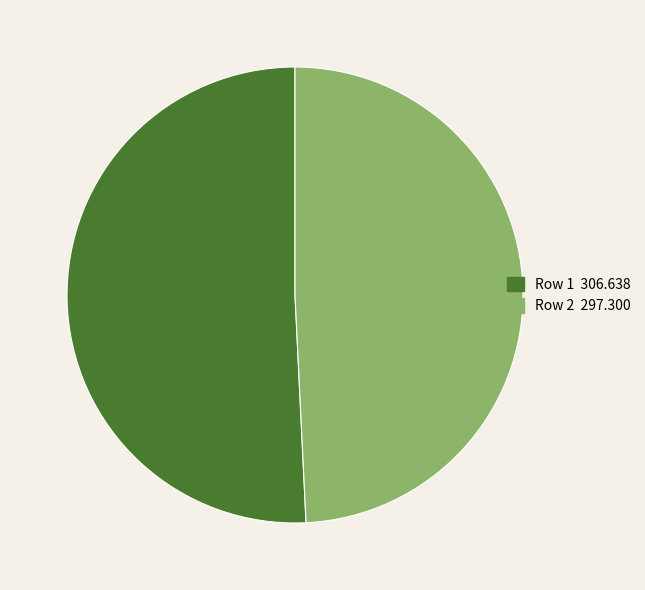

Is the sum of Row 2 and Row 1 greater than half?

Yes